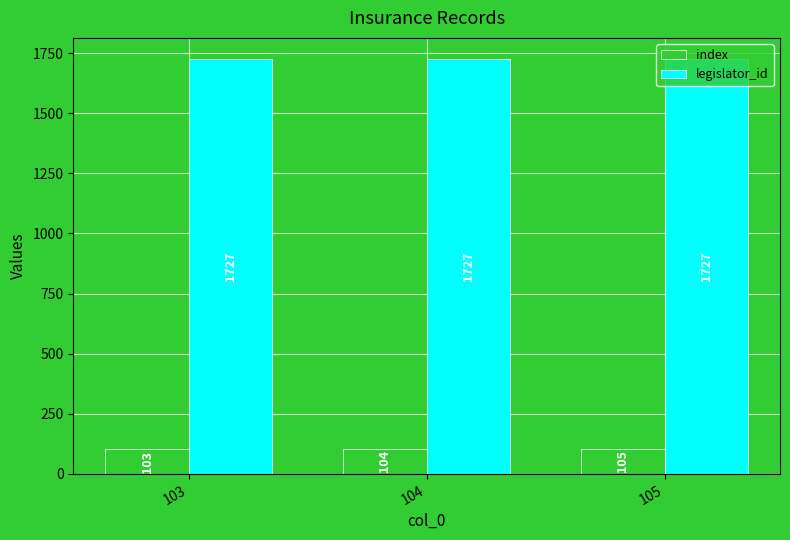

At how many categories does at least one series exceed 977?

3